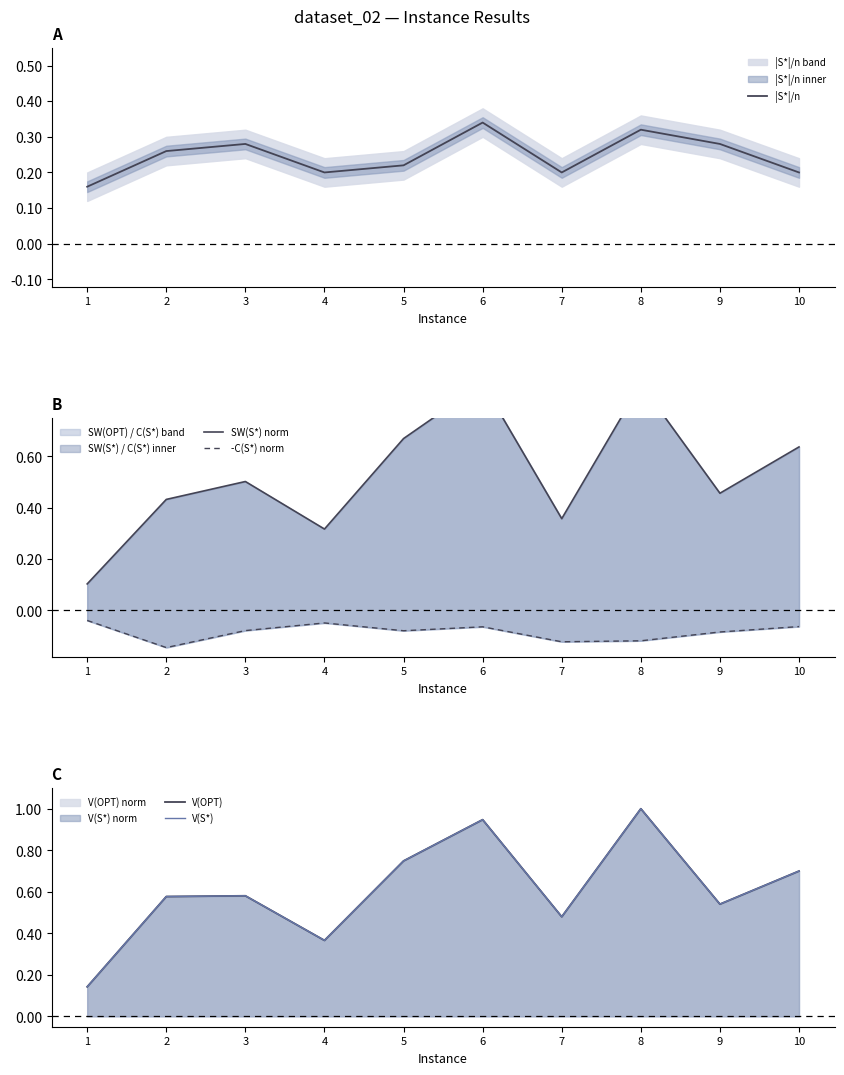

Count the |S*|/n values in the range 0 to 1.

10